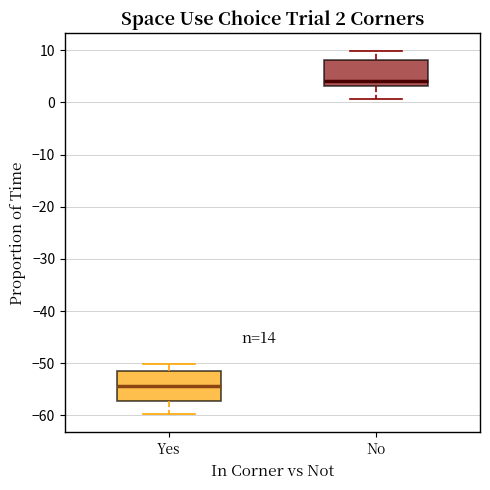

Which box has the highest median line?

No